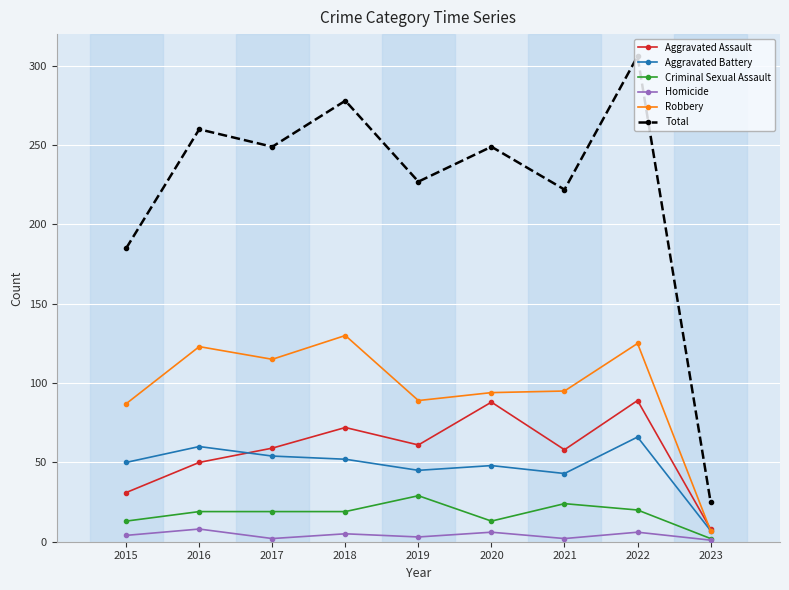

True or false: Total and Homicide intersect in this chart.

False